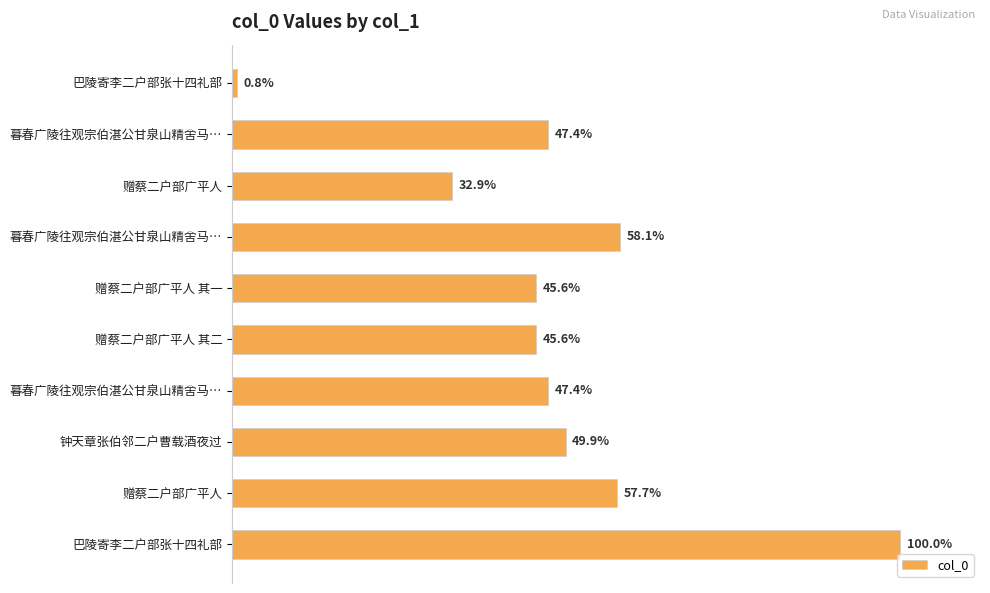

Are the bars horizontal?

Yes